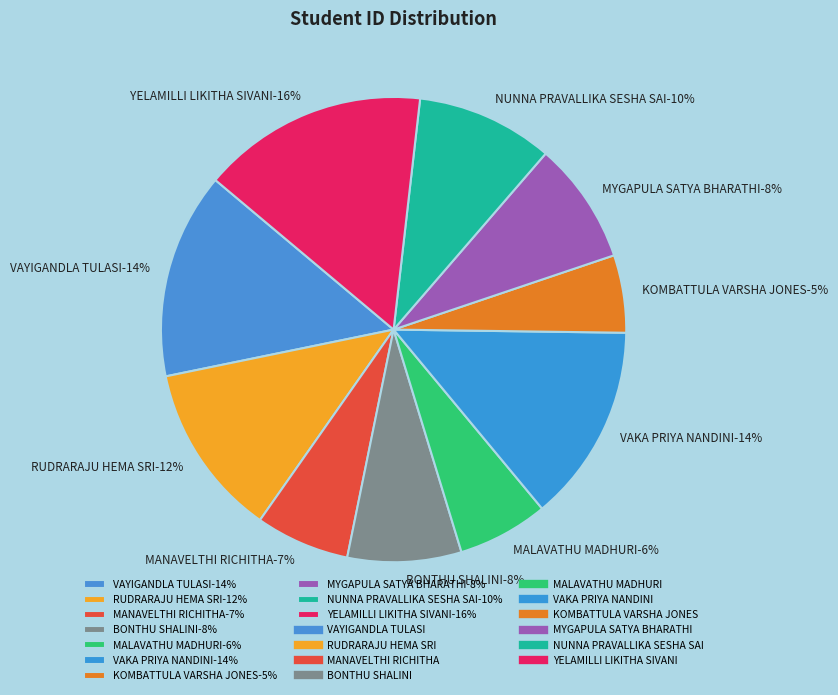

How many segments does this pie chart have?

10